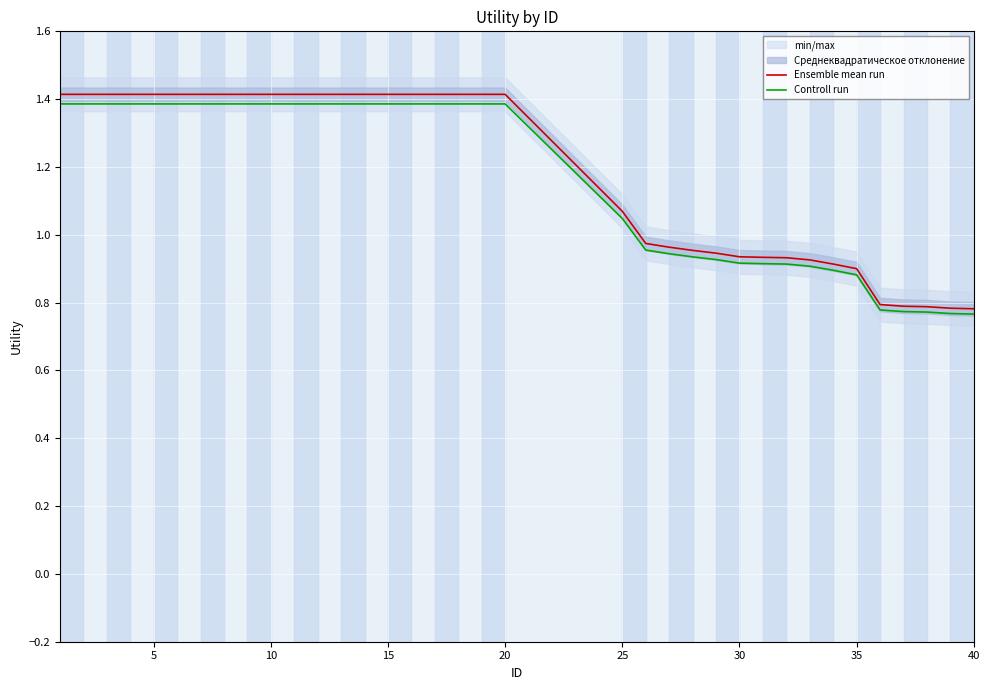

The Controll run series shows 1.8 at 15. True or false?

False